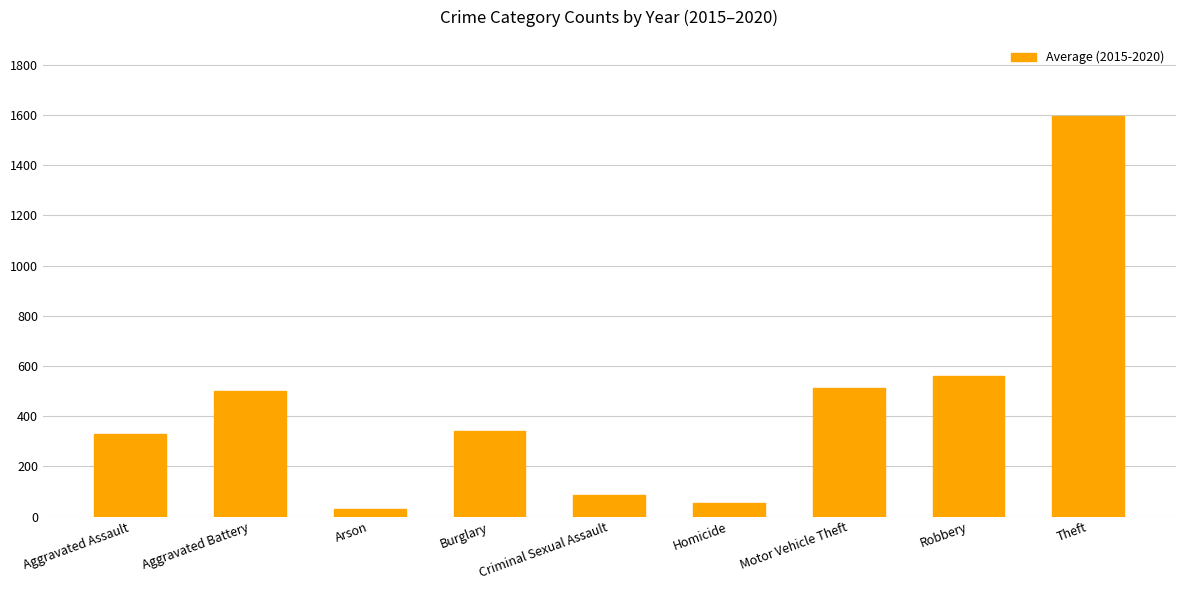

How many distinct data groups are displayed?

1